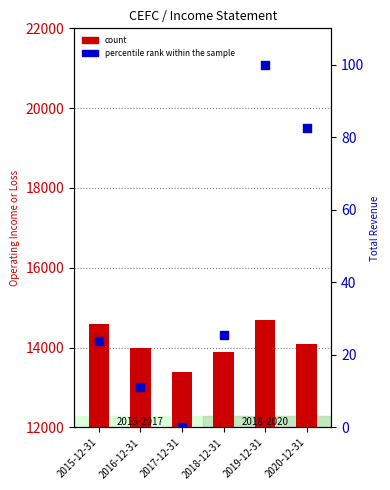

Which series has the largest total across all categories?

count